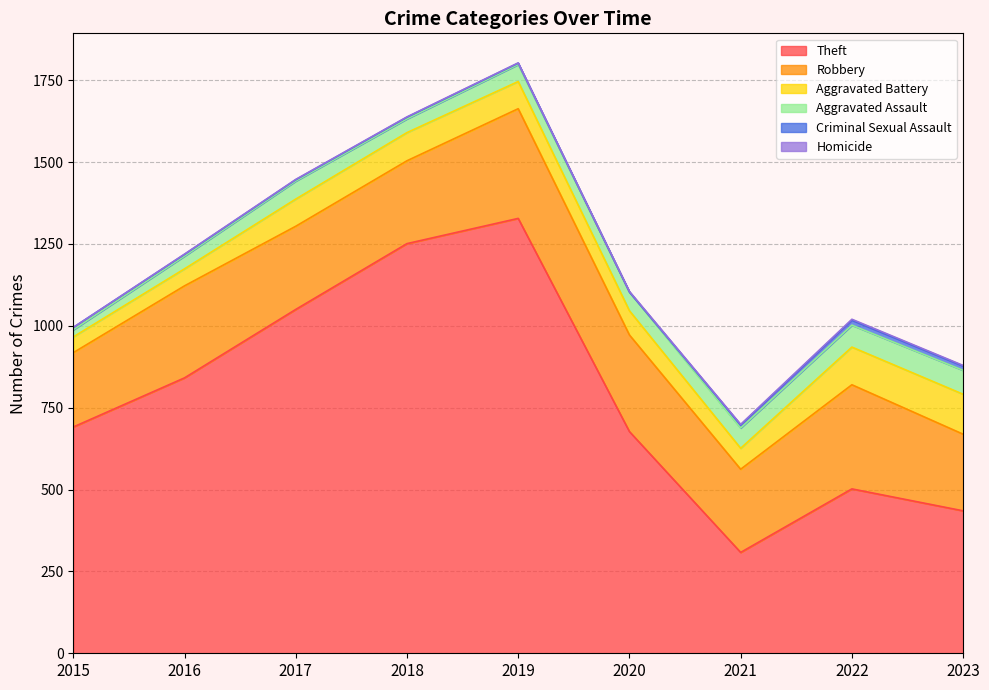

Which series changed the most between 2017 and 2021?

Theft